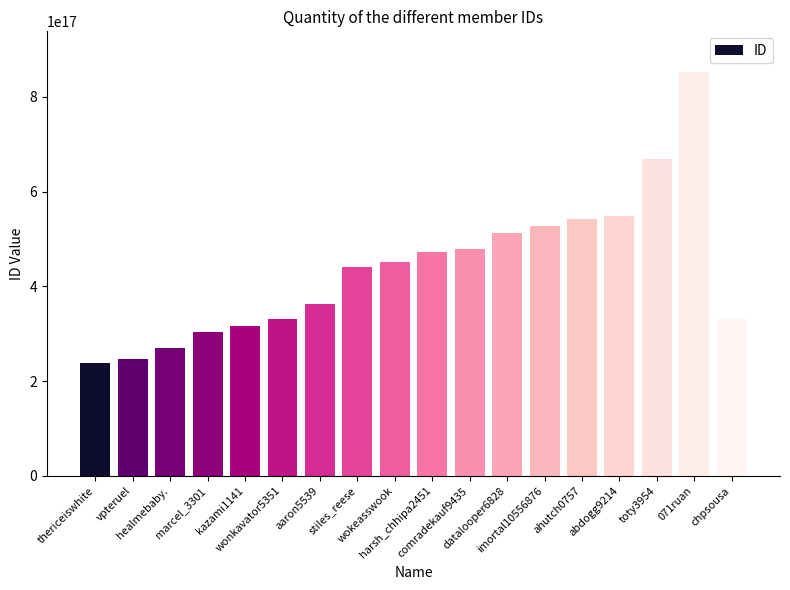

List the labels in order of value, smallest first.

thericeiswhite, vpteruel, healmebaby., marcel_3301, kazami1141, wonkavator5351, chpsousa, aaron5539, stiles_reese, wokeasswook, harsh_chhipa2451, comradekauf9435, datalooper6828, imortal10556876, ahutch0757, abdogg9214, toty3954, 071ruan